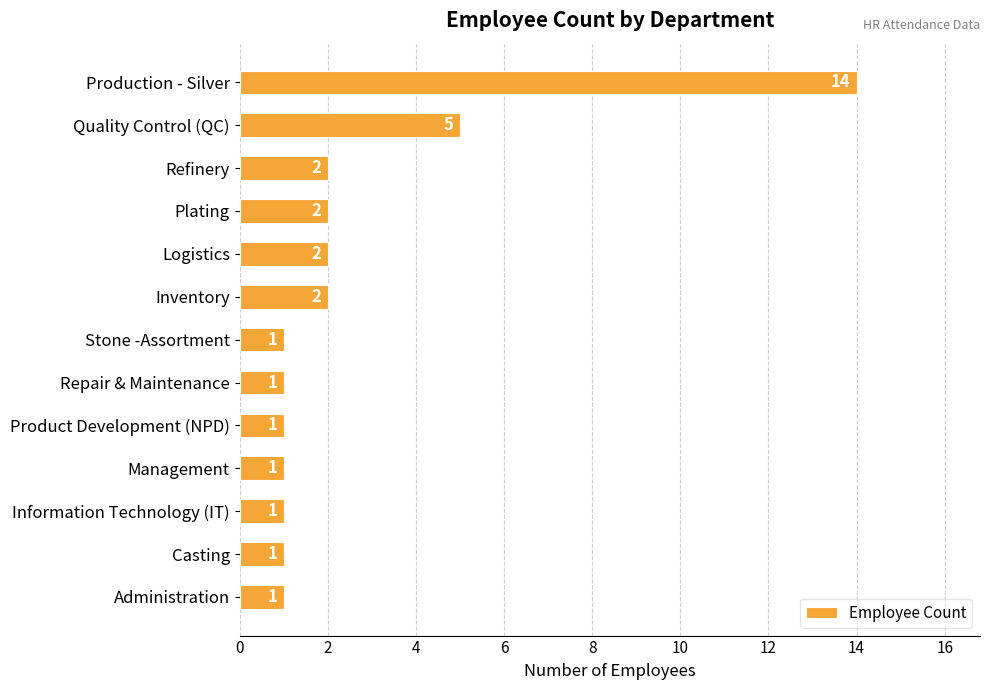

Reading top to bottom, what are all the values shown in this chart?

Production - Silver=14	Quality Control (QC)=5	Refinery=2	Plating=2	Logistics=2	Inventory=2	Stone -Assortment=1	Repair & Maintenance=1	Product Development (NPD)=1	Management=1	Information Technology (IT)=1	Casting=1	Administration=1